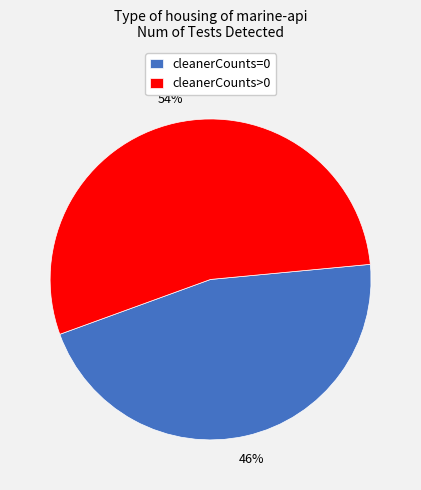

Combined, do cleanerCounts=0 and cleanerCounts>0 account for over 50%?

Yes